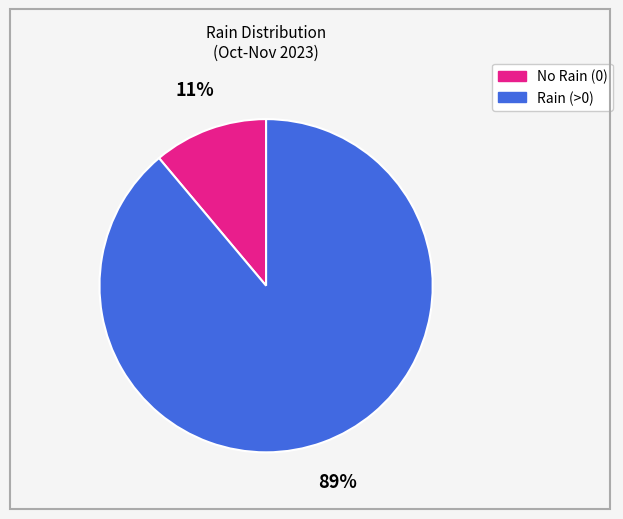

To the nearest percent, what is the difference between the largest and smallest slice percentages?

78%